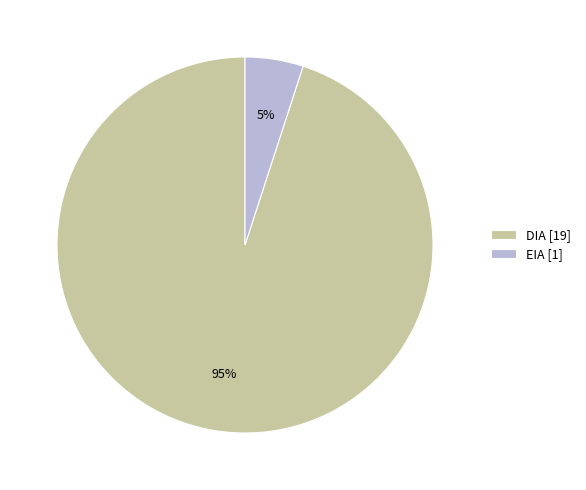

Which slice is the smallest?

EIA